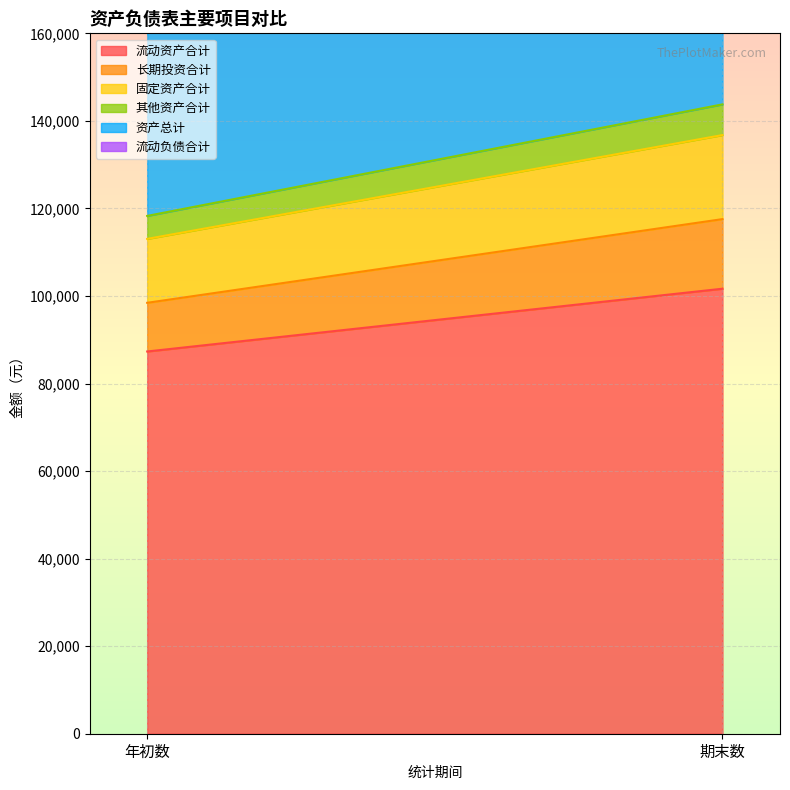

What is the difference between the maximum and minimum values in the 其他资产合计 series?

1760